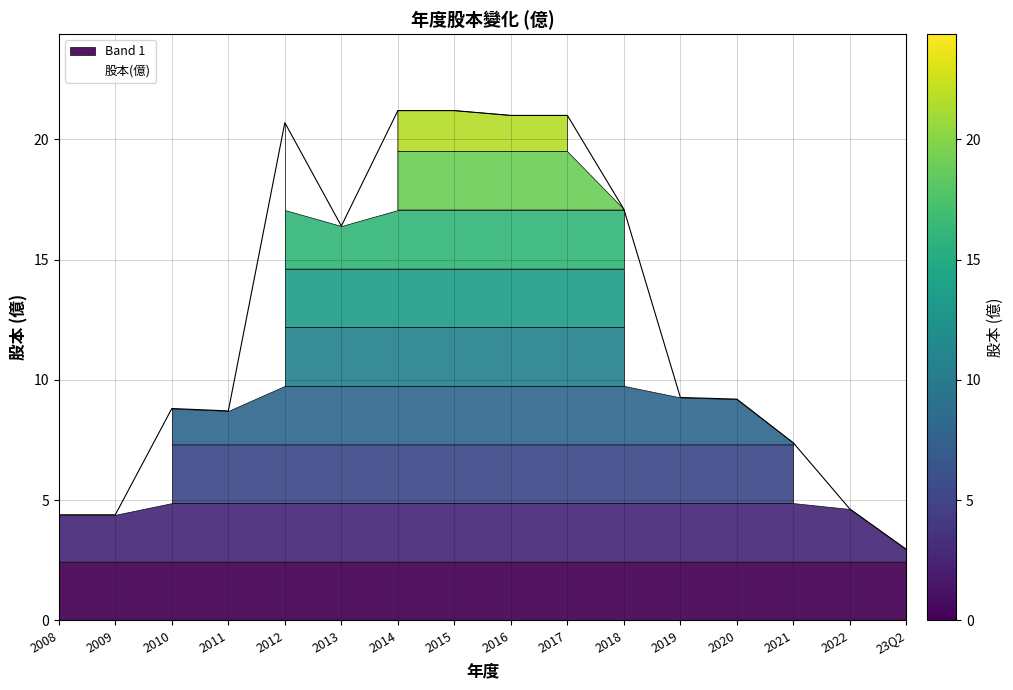

What is the change in value from 2014 to 2020?

-12.0